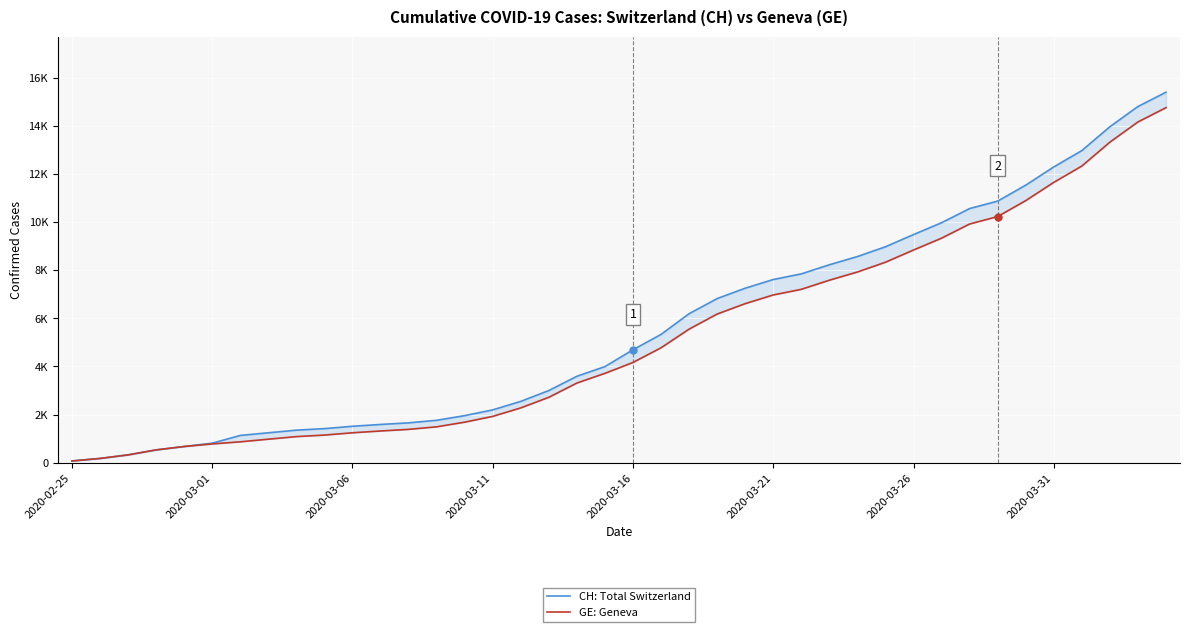

How many data points in GE: Geneva are less than 4164?

20